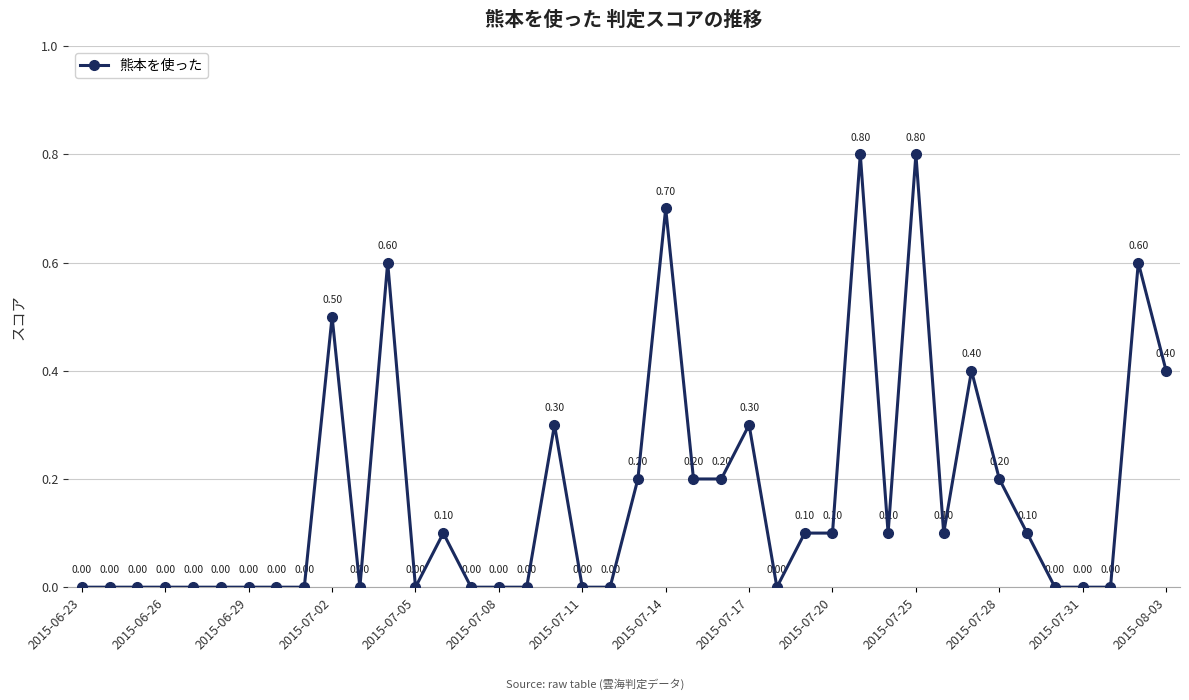

True or false: there are more than 2 points higher than both neighbors.

True